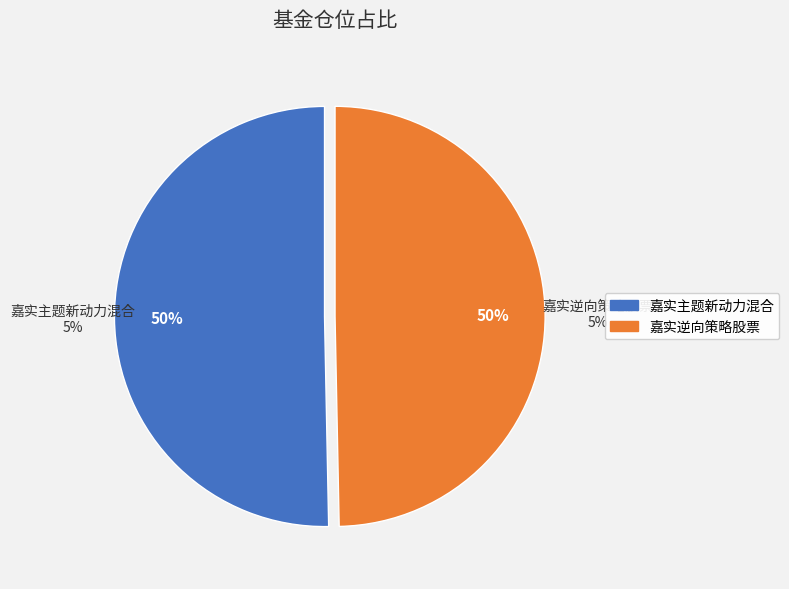

Combined, do 嘉实主题新动力混合 and 嘉实逆向策略股票 account for over 50%?

Yes